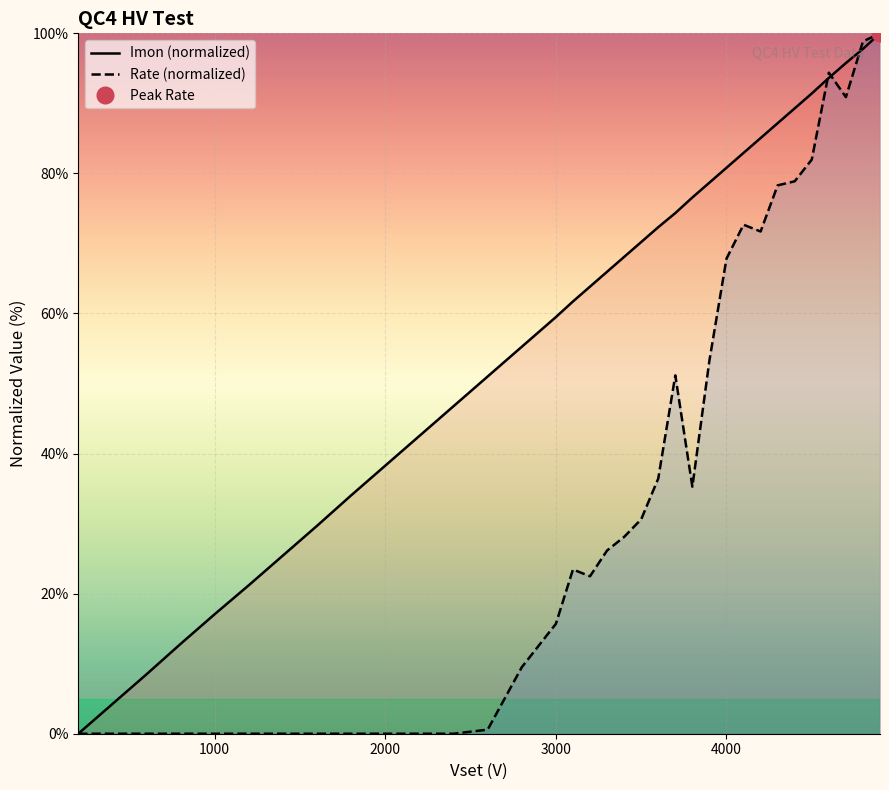

What is the maximum value for Imon (normalized)?

100.0